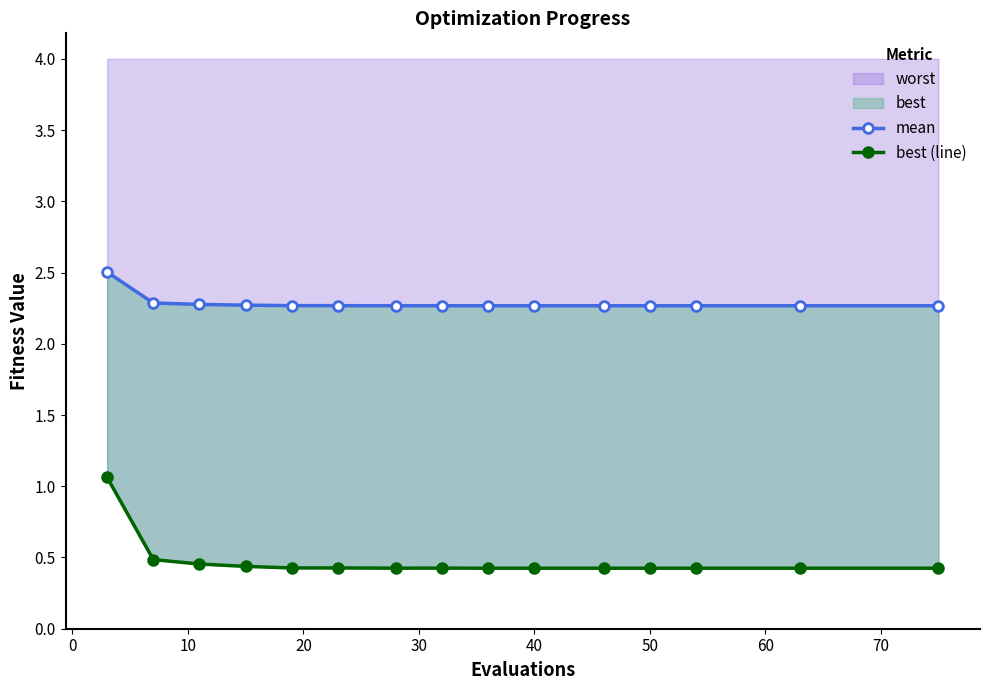

Which has a higher value, 80 or 14?

80